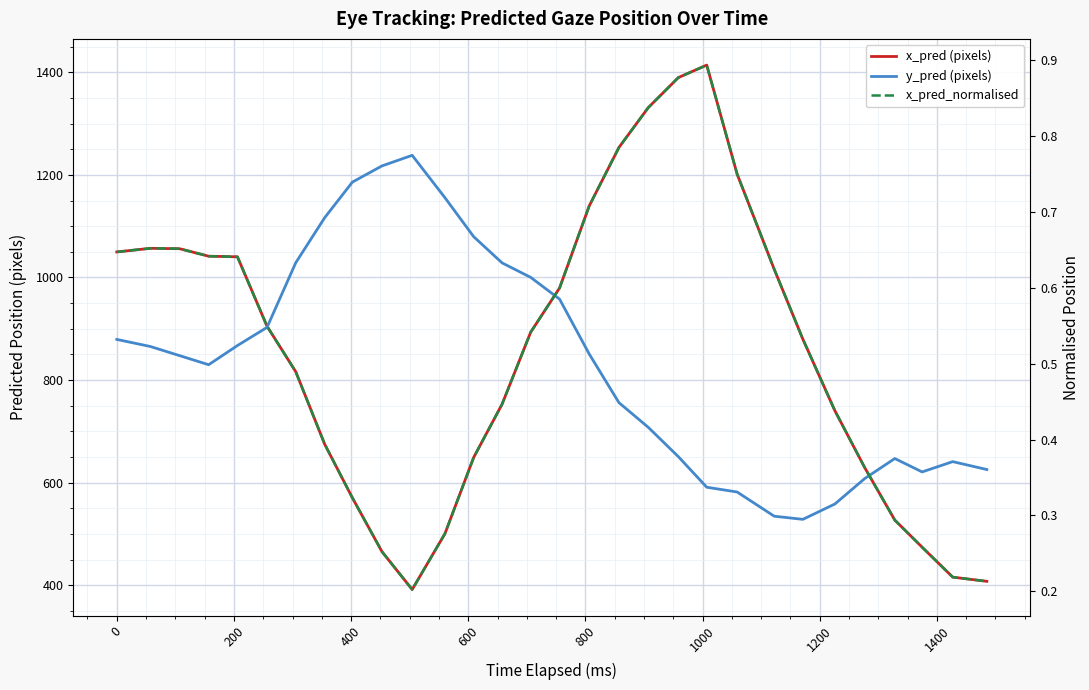

Is this an area chart (filled region under the line)?

No